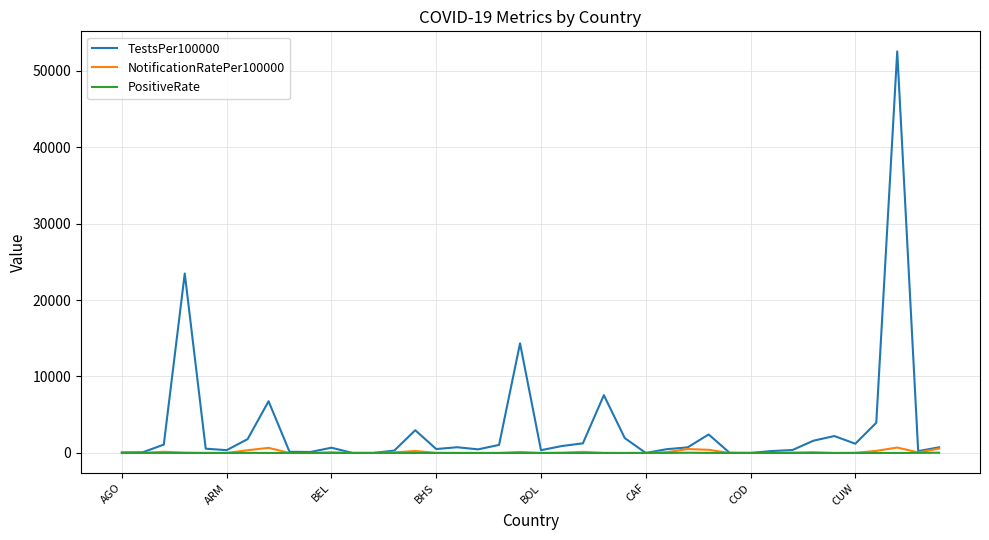

Which series has the widest spread of values?

TestsPer100000